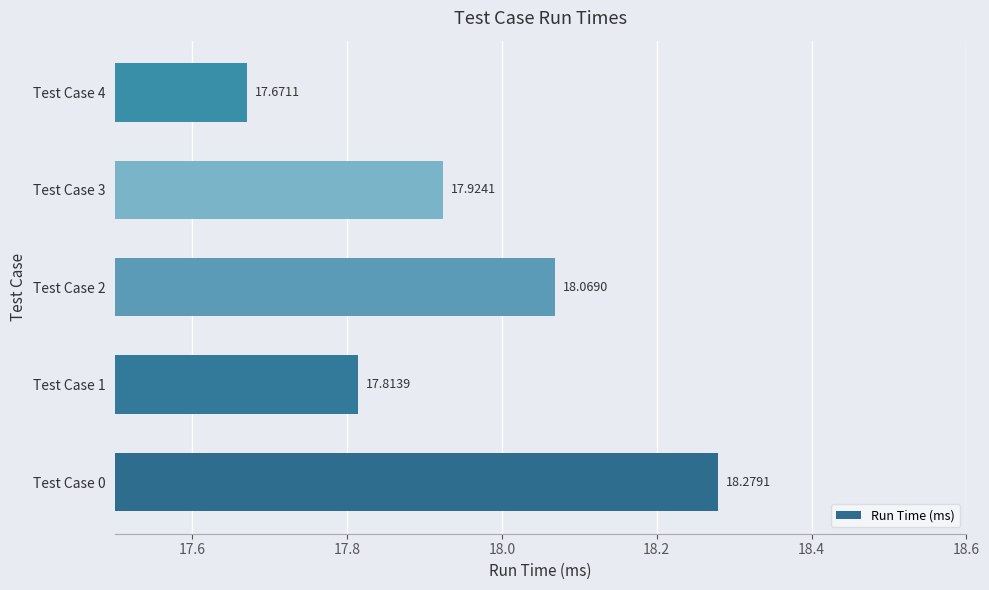

What is the difference between the values at Test Case 2 and Test Case 1?

0.3